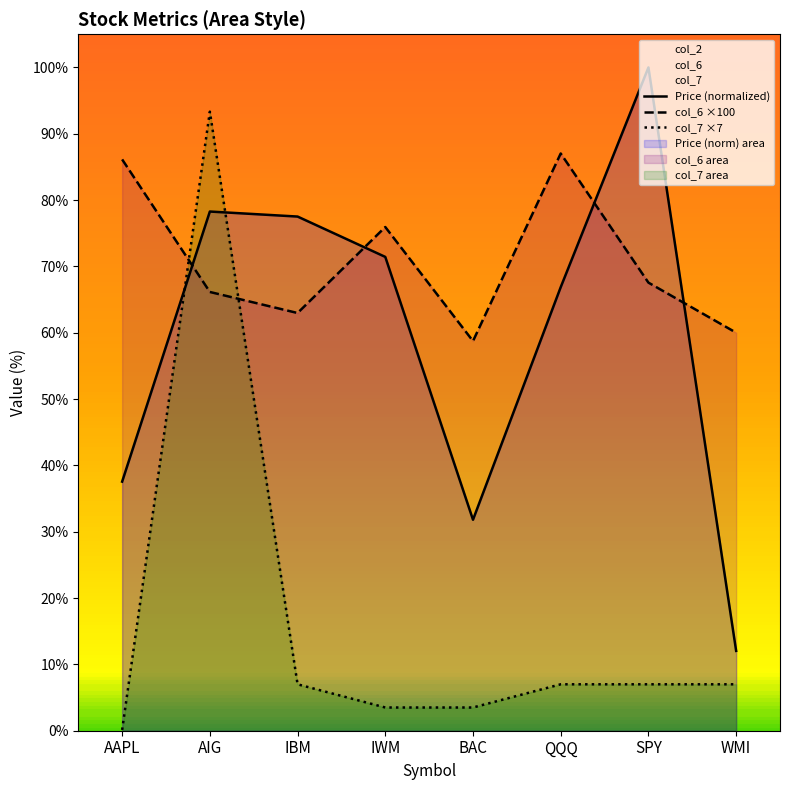

The Price (normalized) series shows 37.6 at AAPL. True or false?

True